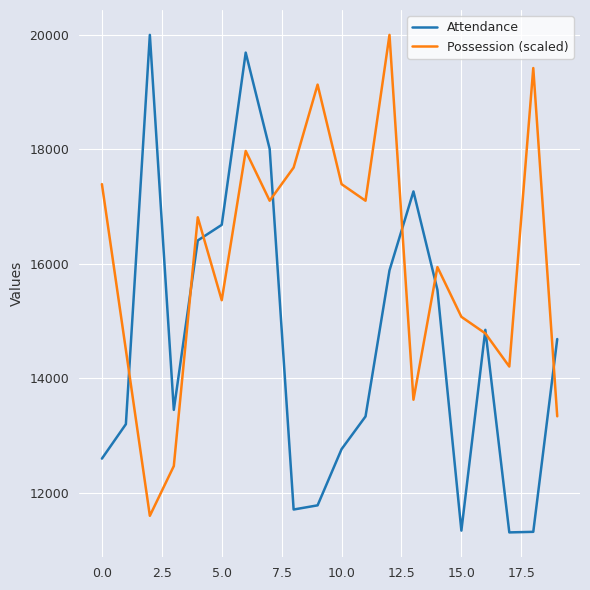

Which series has the largest total across all categories?

Possession (scaled)